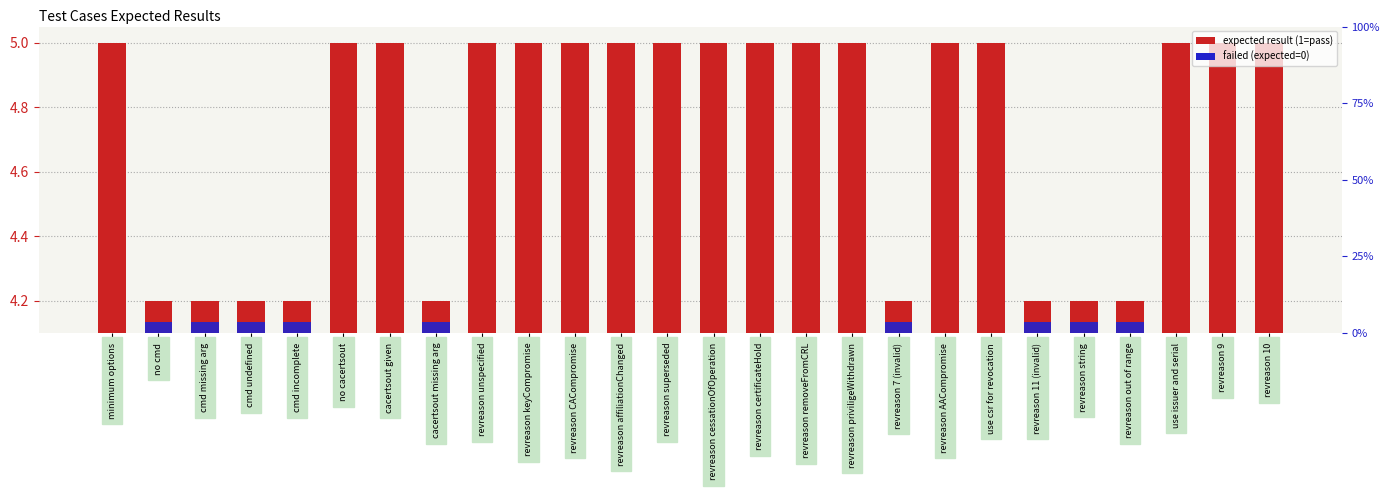

Are the bars grouped side by side (vs. stacked)?

Yes